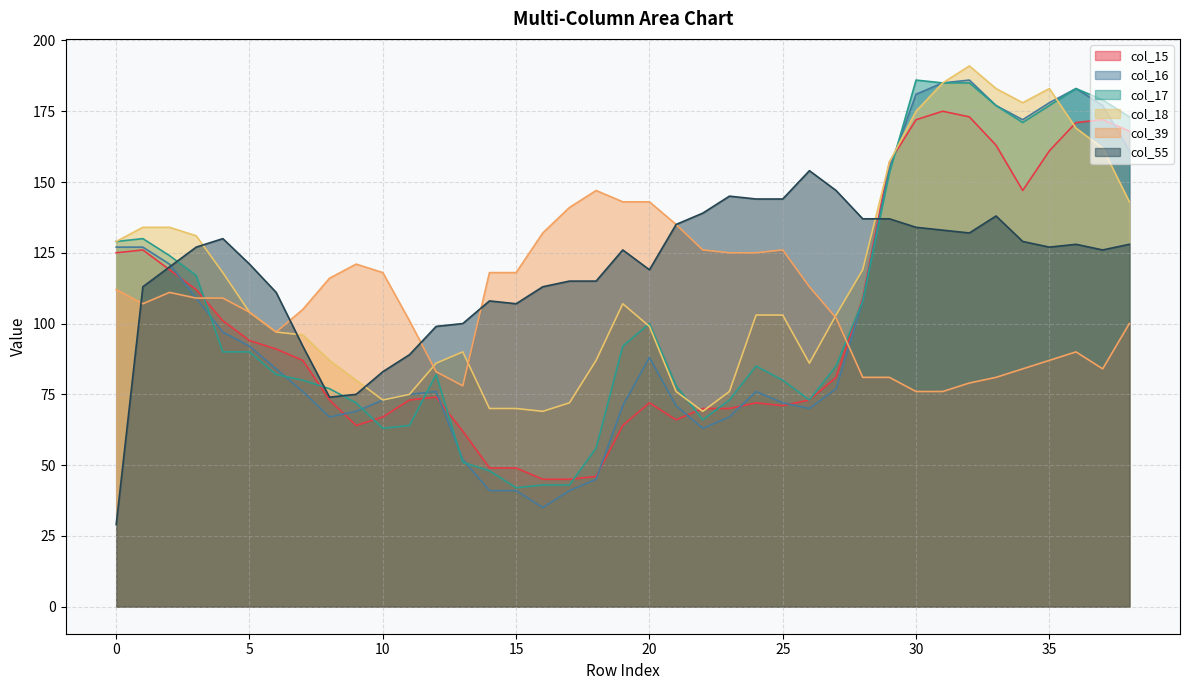

Which series ends up on top after the final intersection of col_39 and col_18?

col_18